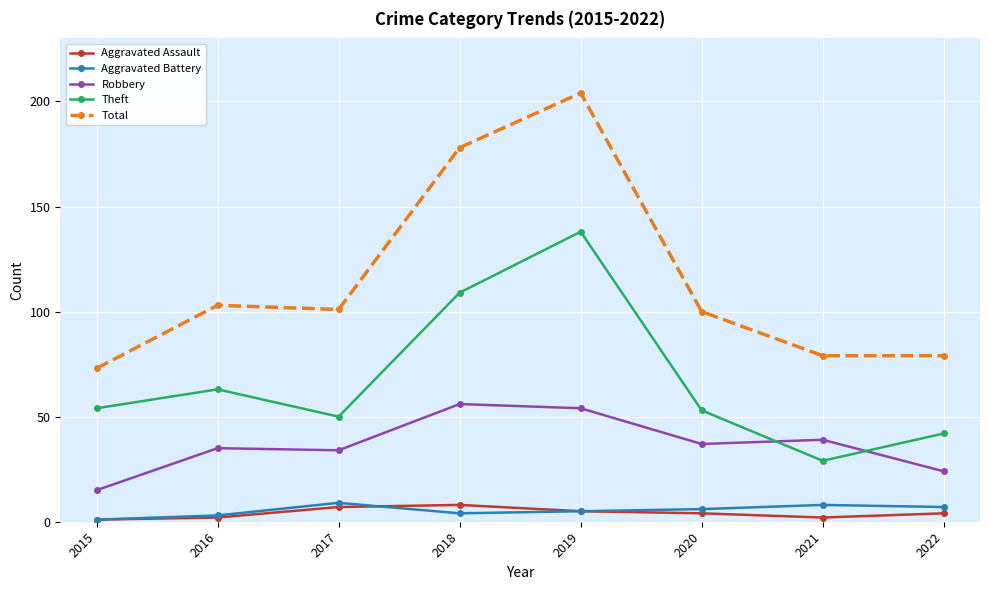

Reading left to right, extract all data points from this chart.

Aggravated Assault: 2015=1	2016=2	2017=7	2018=8	2019=5	2020=4	2021=2	2022=4
Aggravated Battery: 2015=1	2016=3	2017=9	2018=4	2019=5	2020=6	2021=8	2022=7
Robbery: 2015=15	2016=35	2017=34	2018=56	2019=54	2020=37	2021=39	2022=24
Theft: 2015=54	2016=63	2017=50	2018=109	2019=138	2020=53	2021=29	2022=42
Total: 2015=73	2016=103	2017=101	2018=178	2019=204	2020=100	2021=79	2022=79